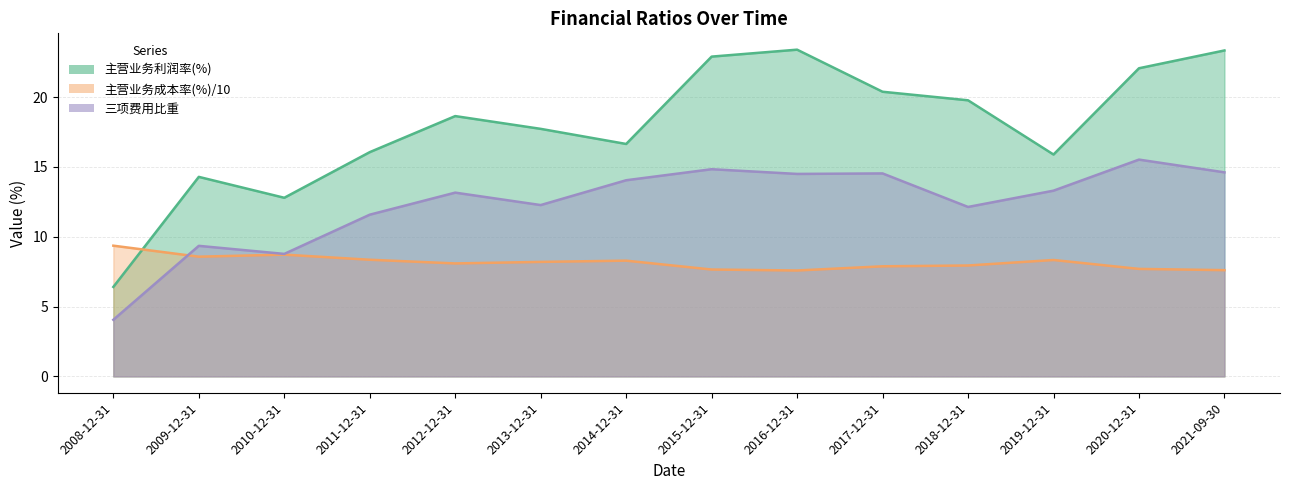

Rank the series by their average value, from highest to lowest.

主营业务利润率(%), 三项费用比重, 主营业务成本率(%)